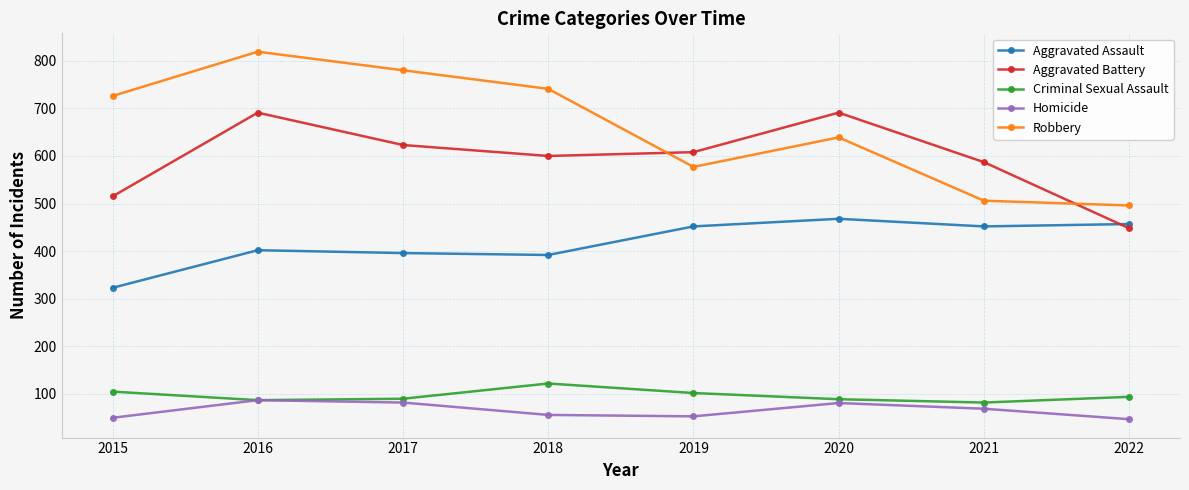

In Criminal Sexual Assault, how many points are lower than both neighbors (excluding endpoints)?

2